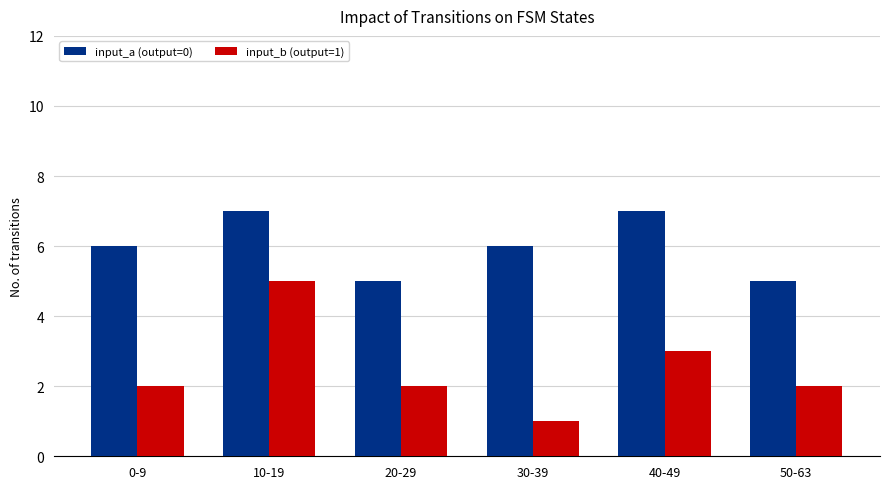

What is the minimum value for input_b (output=1)?

1